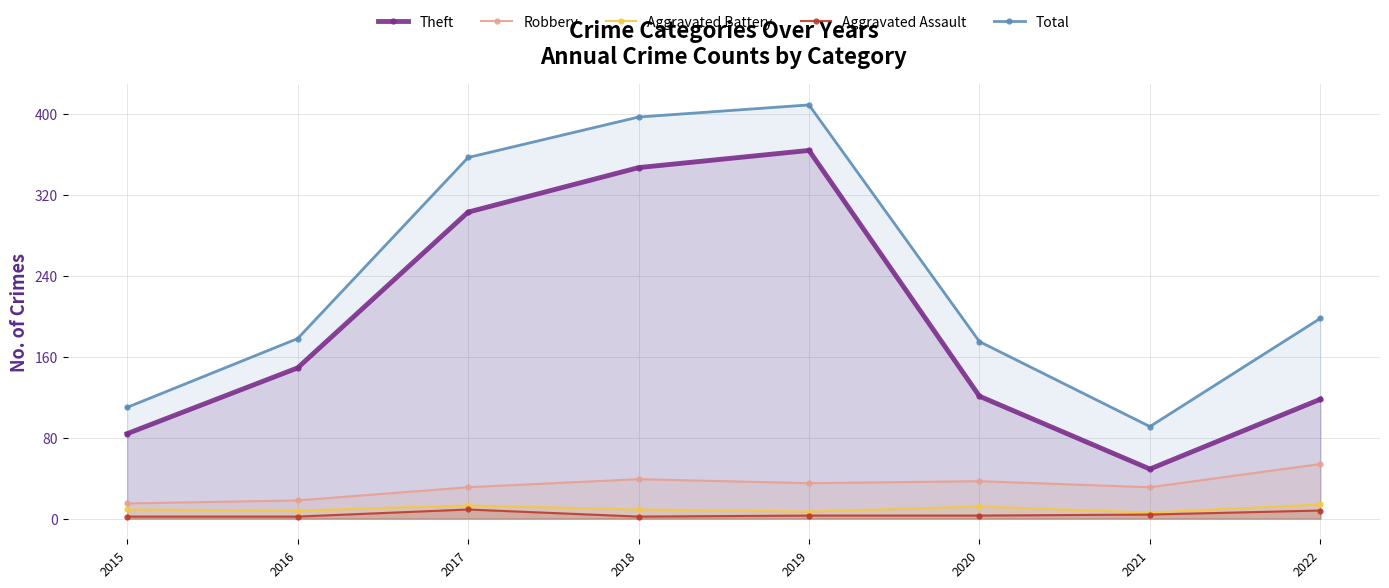

What is the difference between the Total values at 2020 and 2018?

222